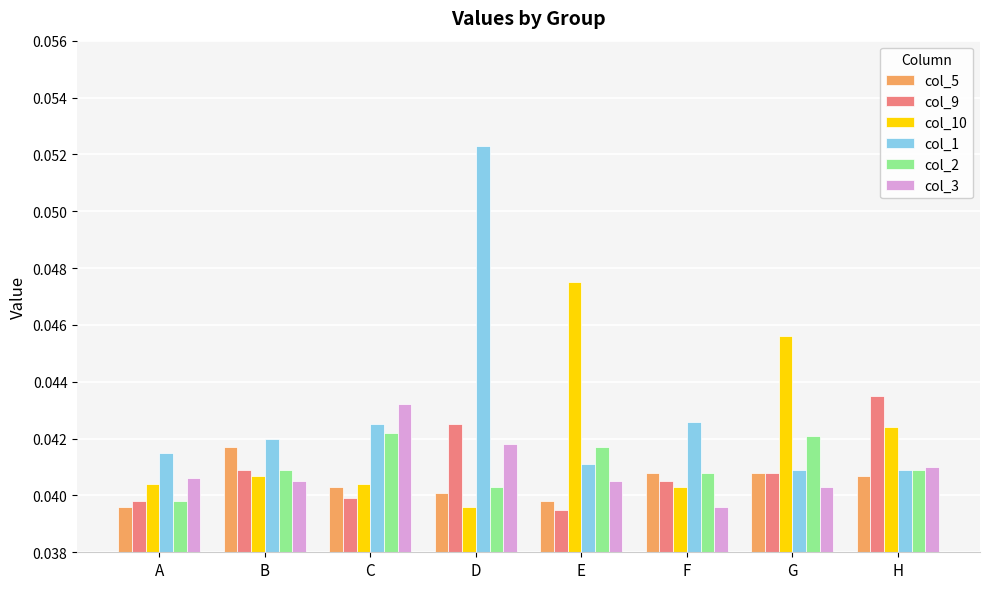

How many col_9 values are between 0 and 1?

8